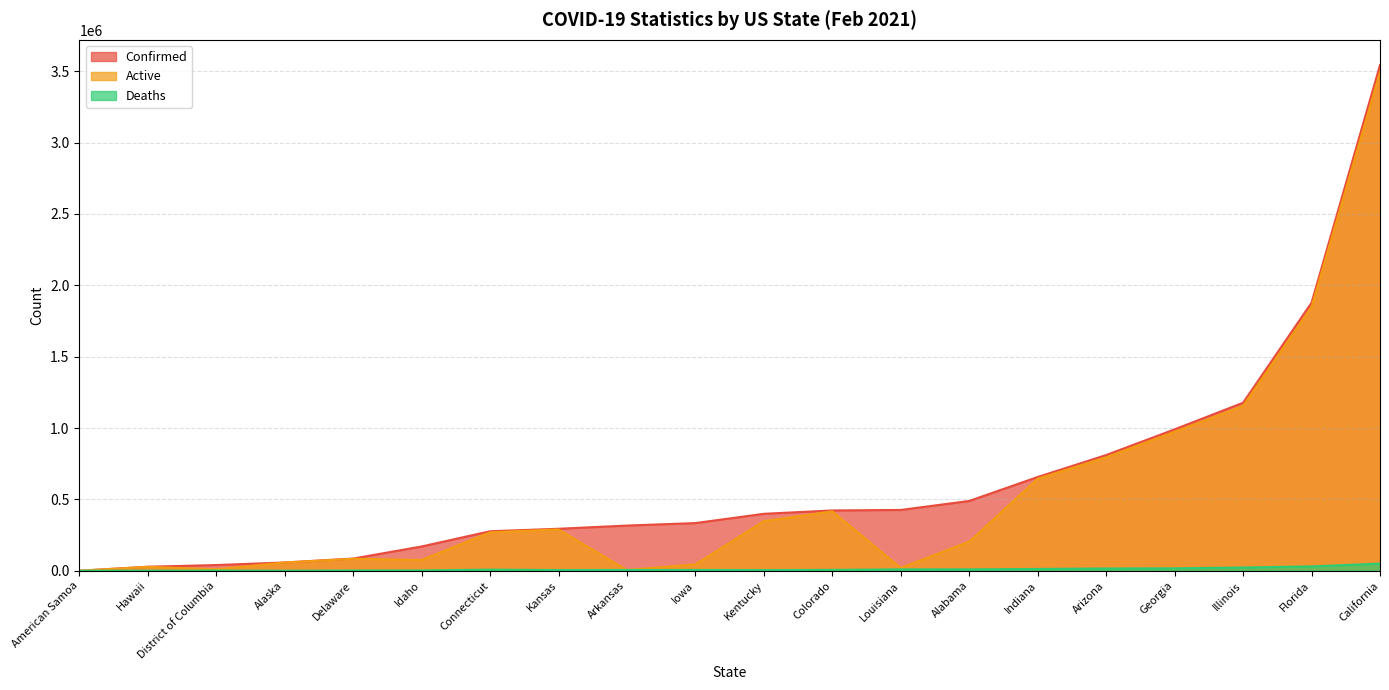

Where does the Deaths series first go above 5907?

Connecticut